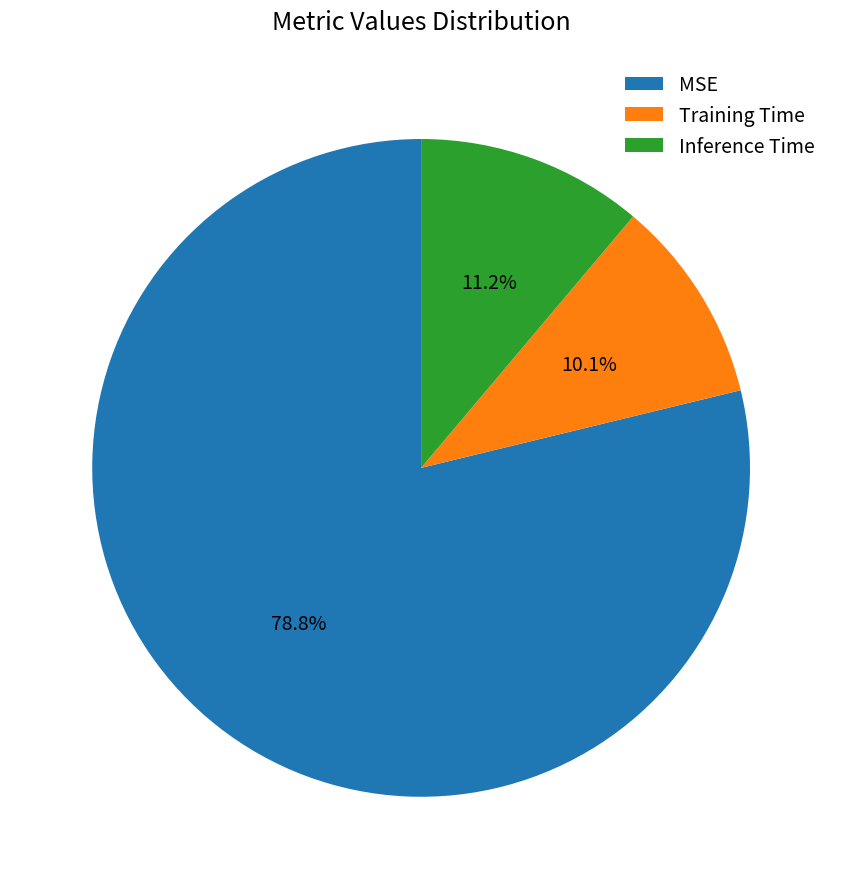

Rank the categories by value from highest to lowest.

MSE, Inference Time, Training Time